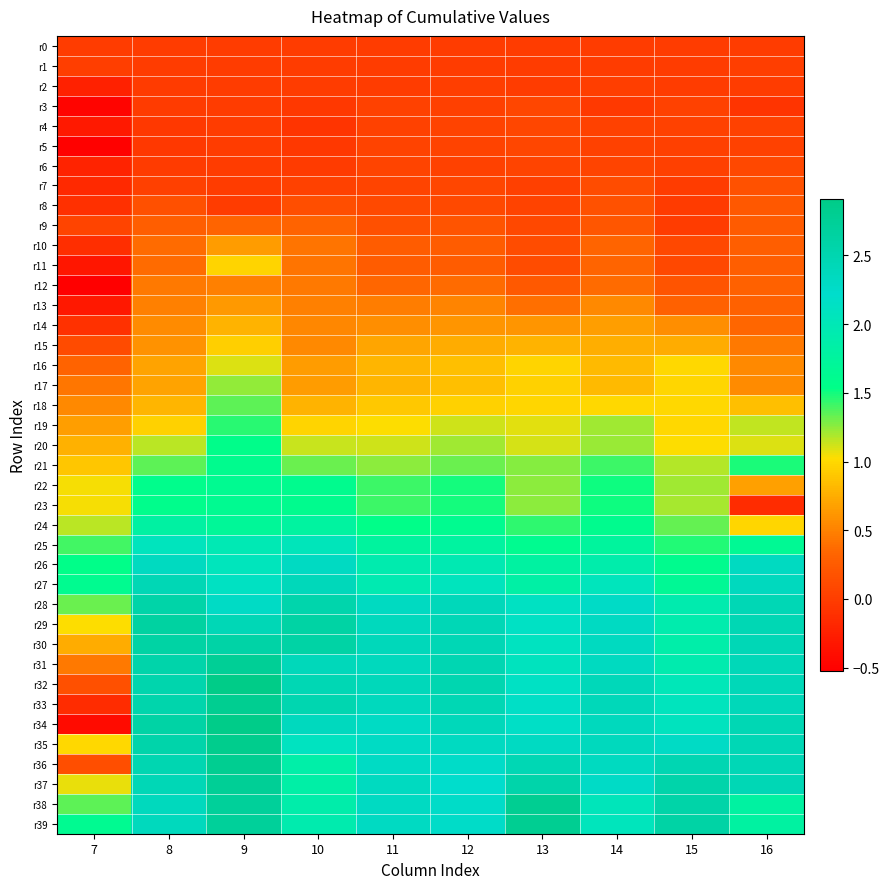

At which category does the chart reach its minimum across all series?

7